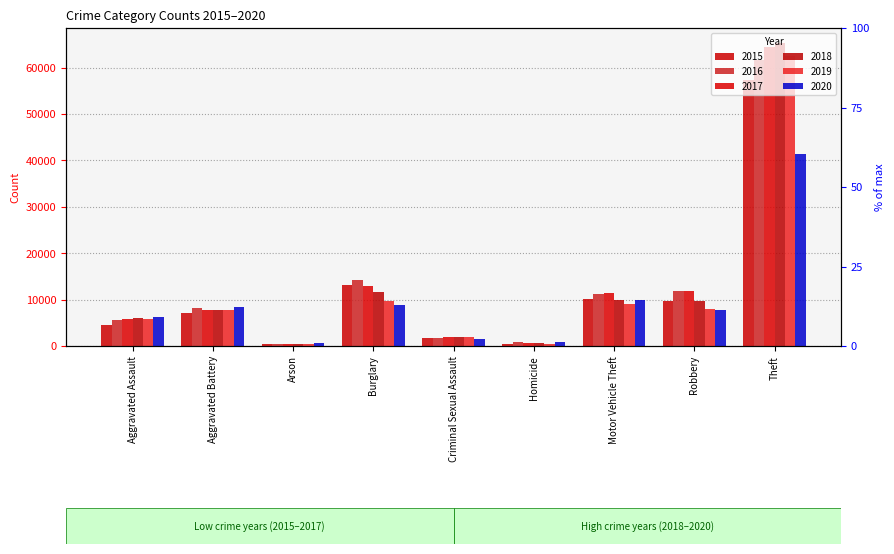

How many categories are shown in the chart?

9